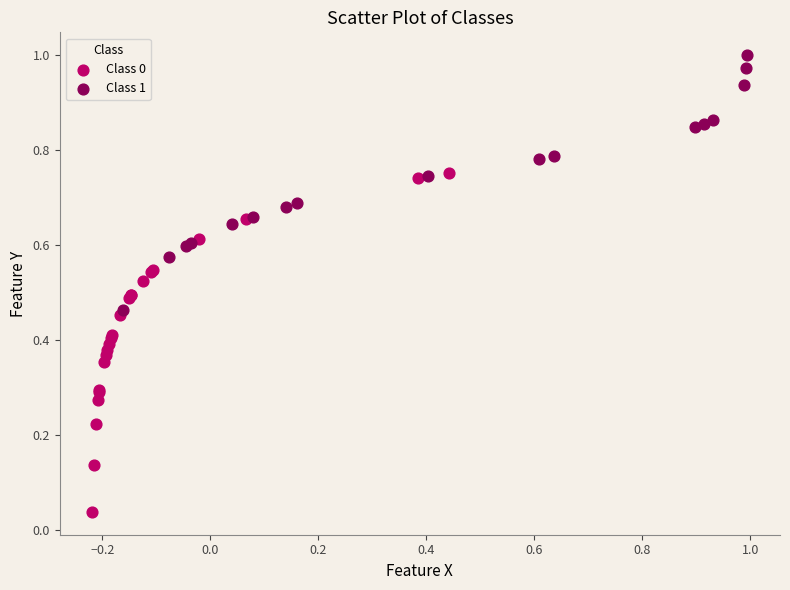

Which series reaches the maximum Y coordinate?

Class 1